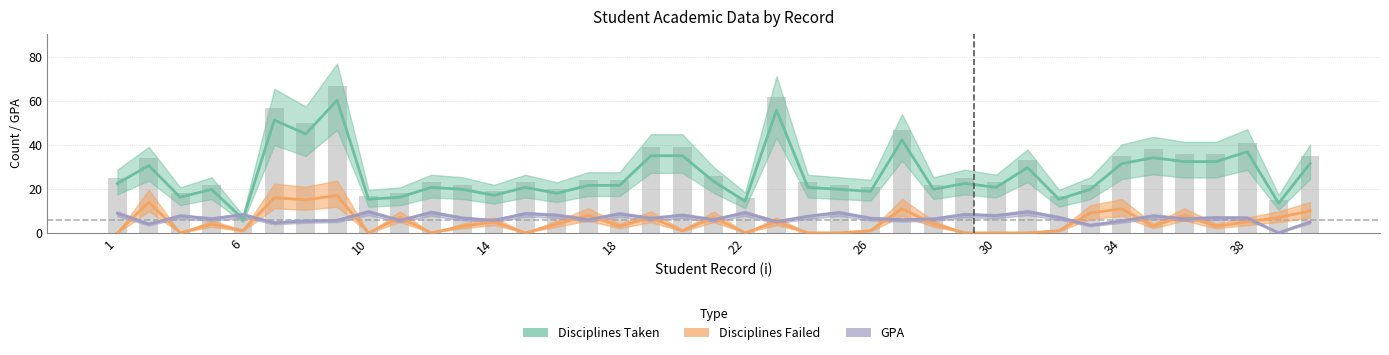

How many series are shown in this chart?

4